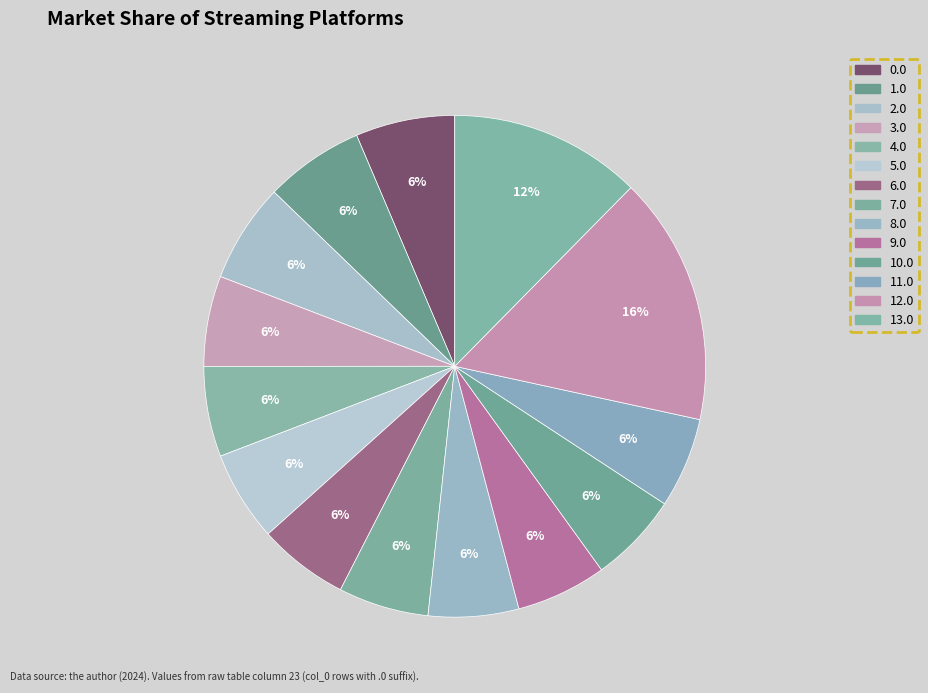

How many slices are in this pie chart?

14